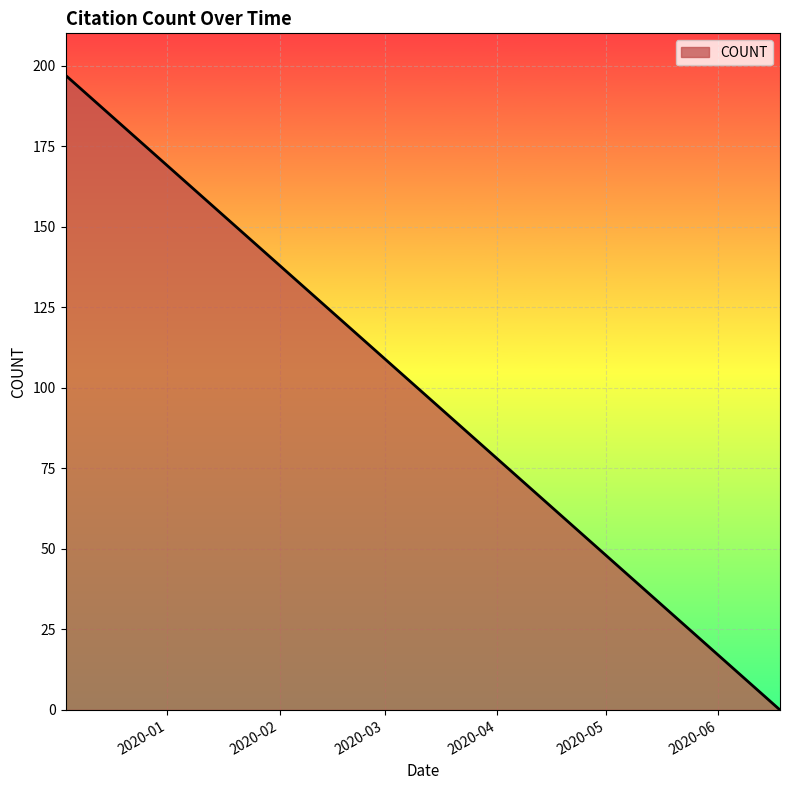

What is the maximum value shown in the chart?

197